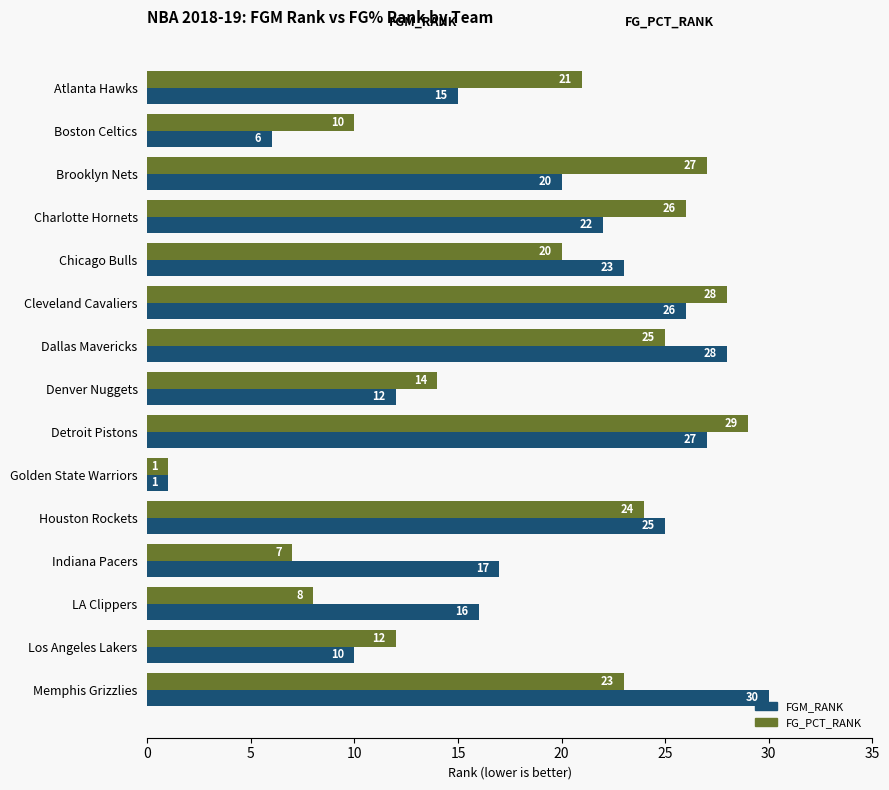

At which label does FGM_RANK reach its minimum?

Golden State Warriors